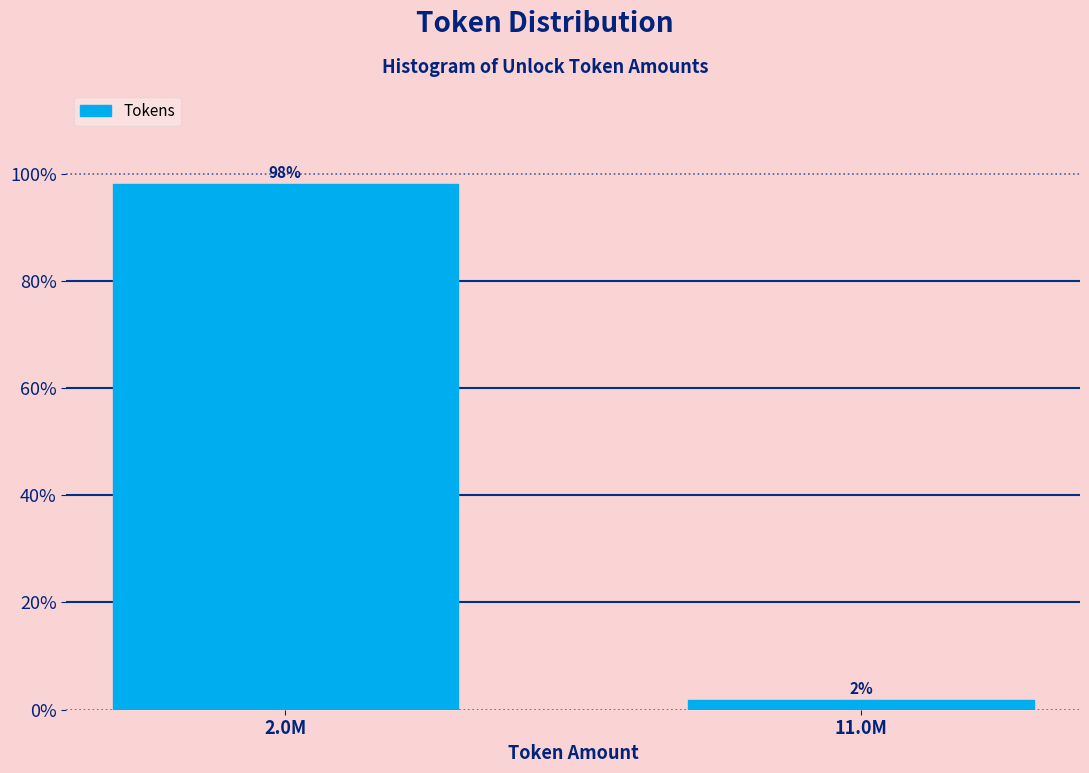

Which category has the highest value across all series?

2.0M